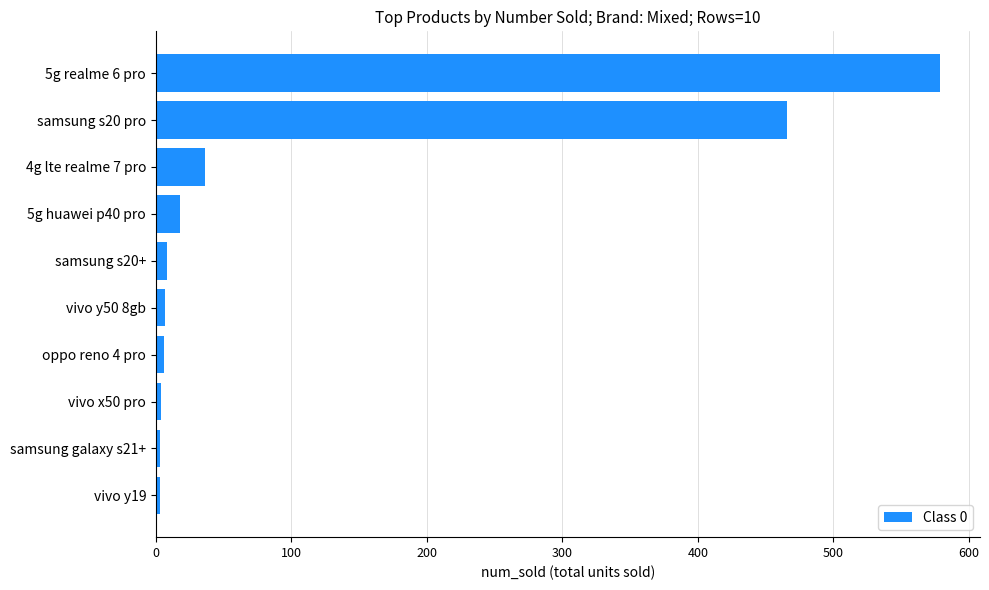

How many bars are there in total?

10